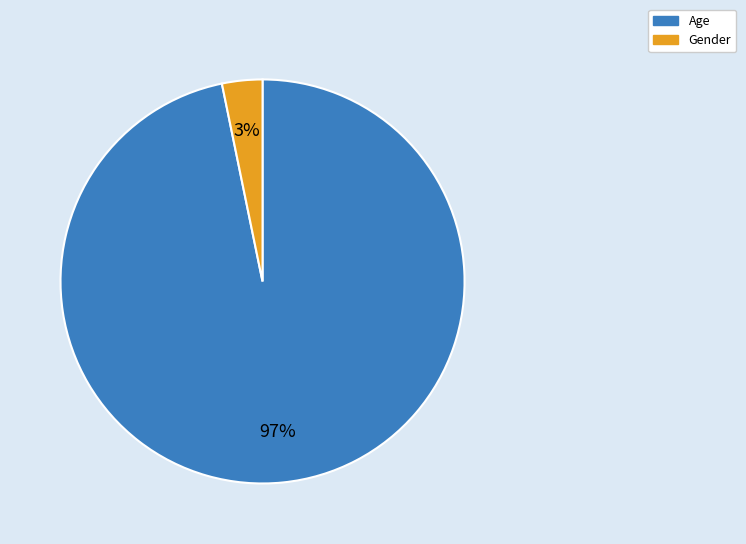

Which has a higher value, Age or Gender?

Age